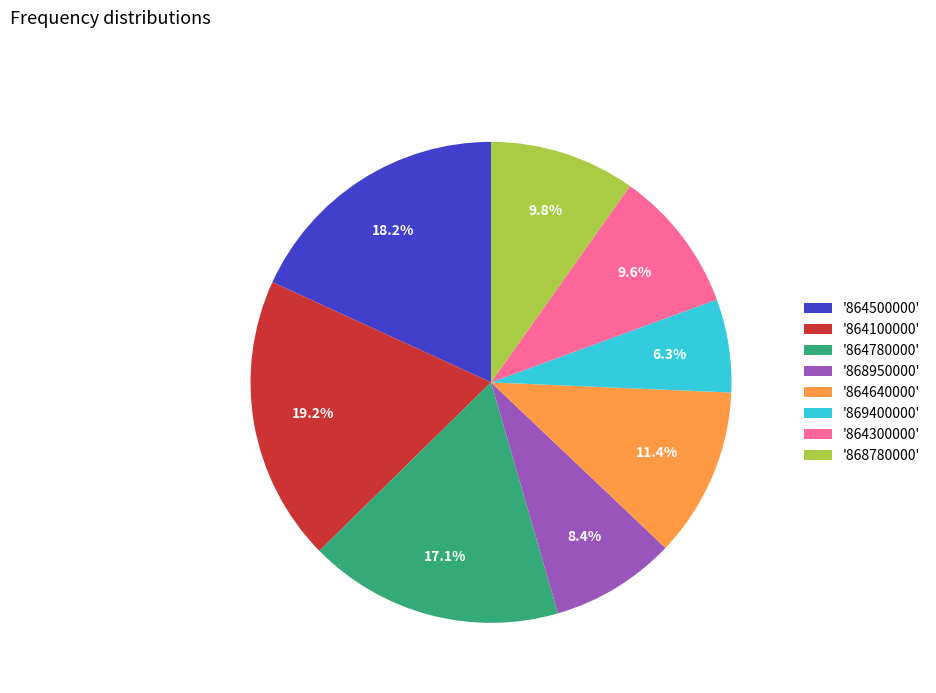

Does any single category account for the majority?

No